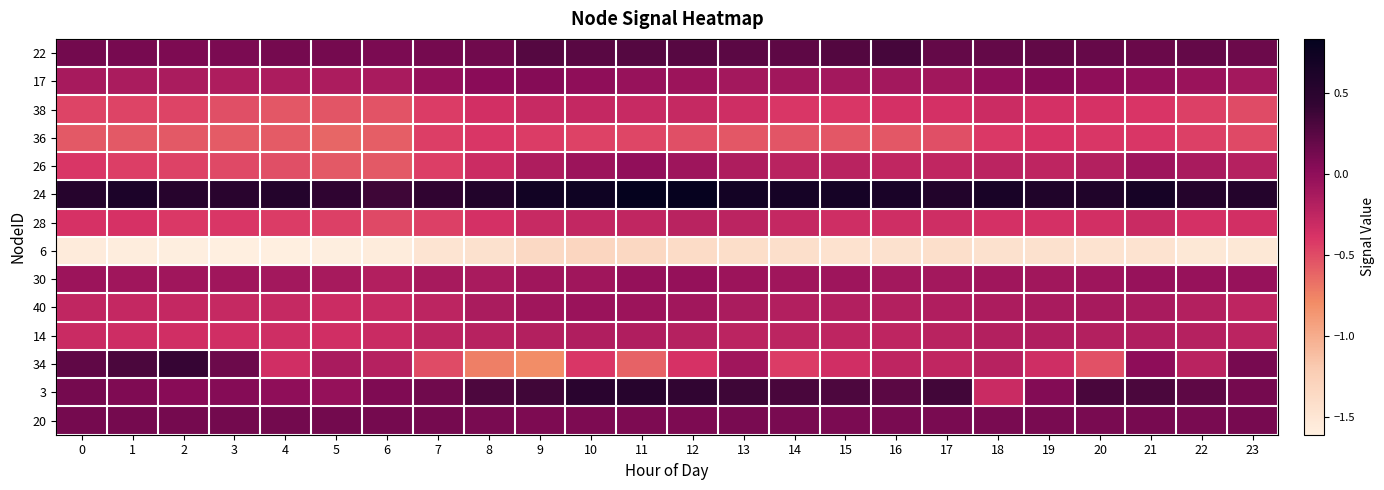

Which category has the highest value across all series?

11